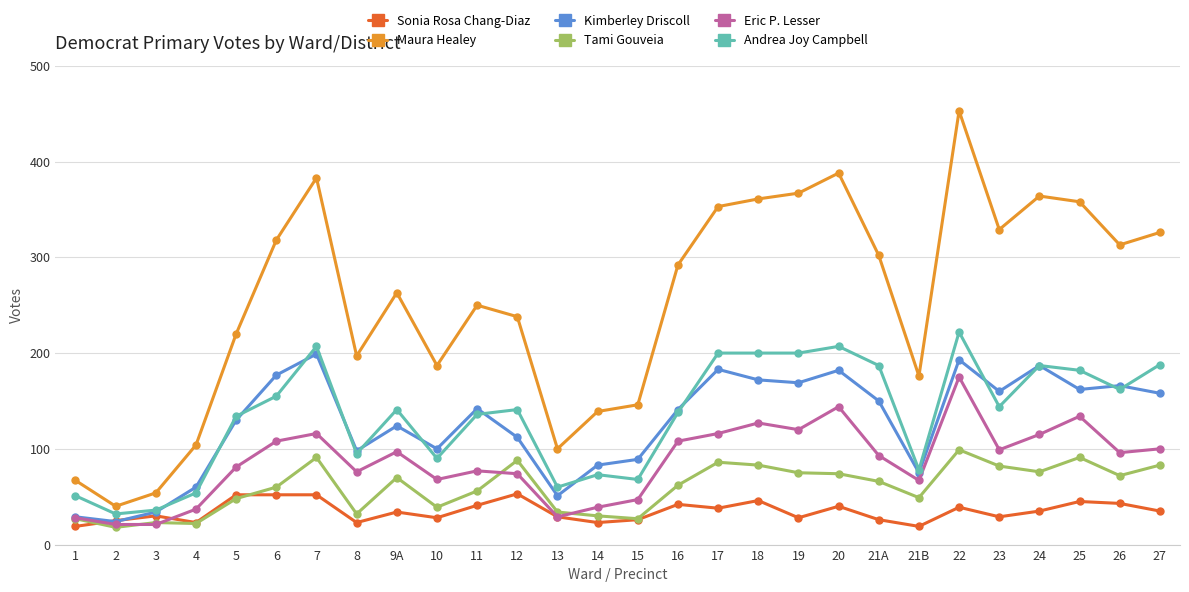

In Maura Healey, how many points are lower than both neighbors (excluding endpoints)?

7